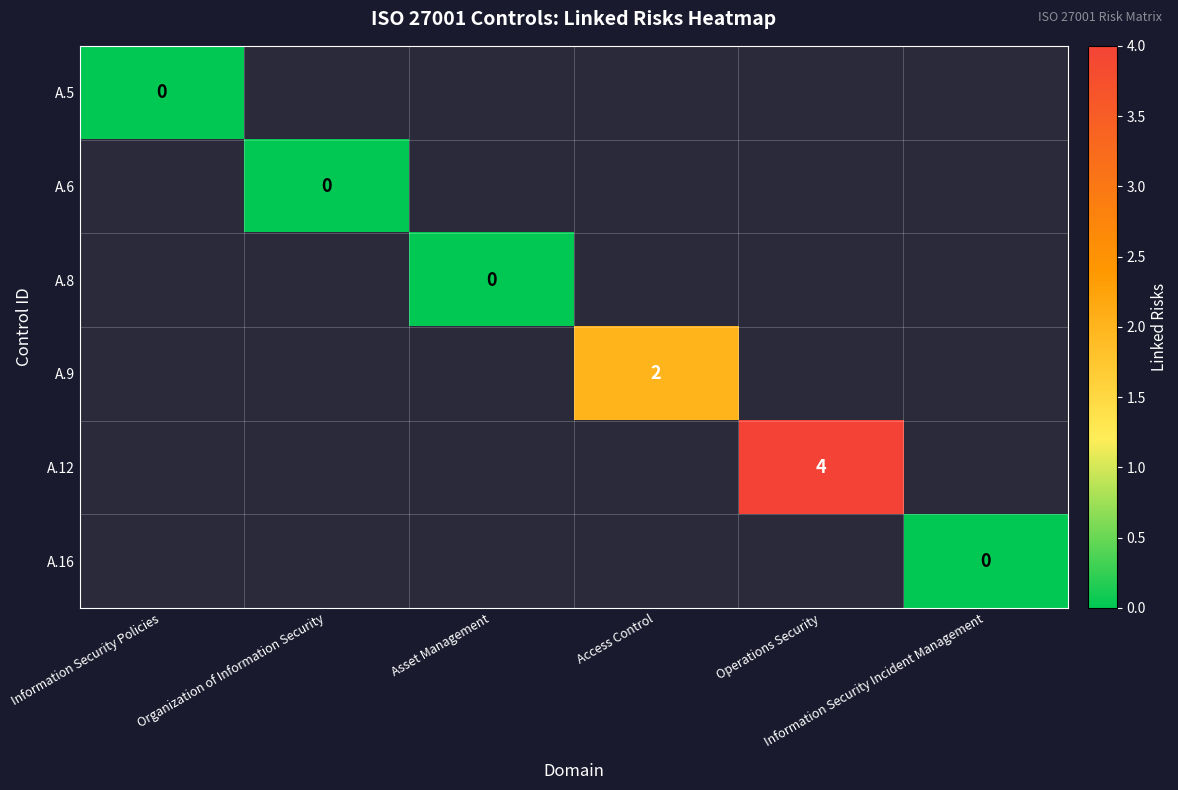

Is the value of A.12 at Information Security Policies greater than the value of A.5 at Organization of Information Security?

No